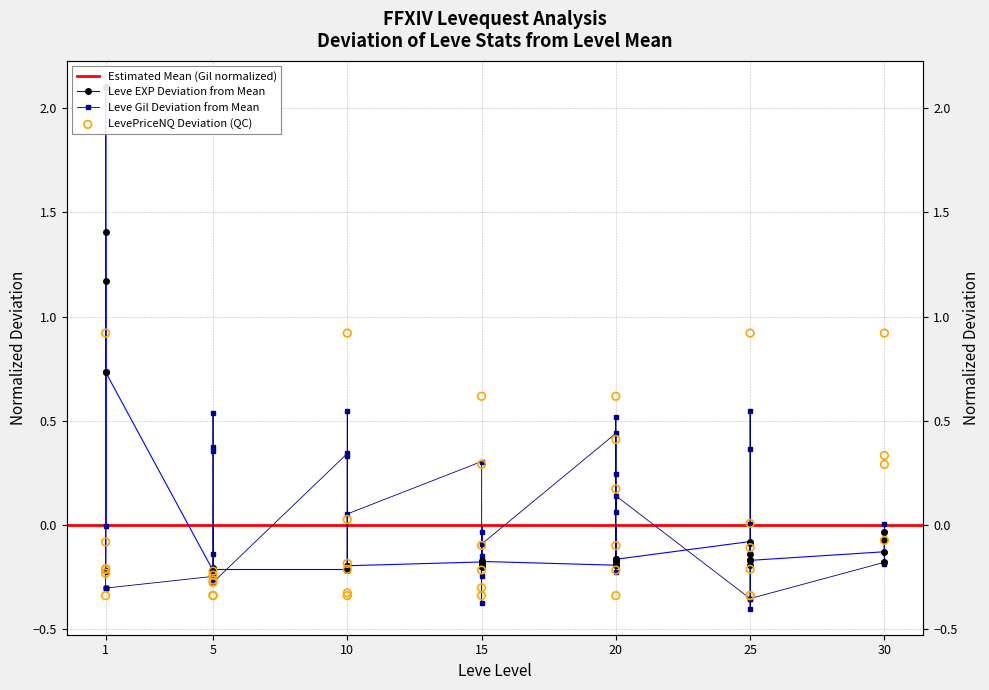

What is the total value across all series at 10?

0.1